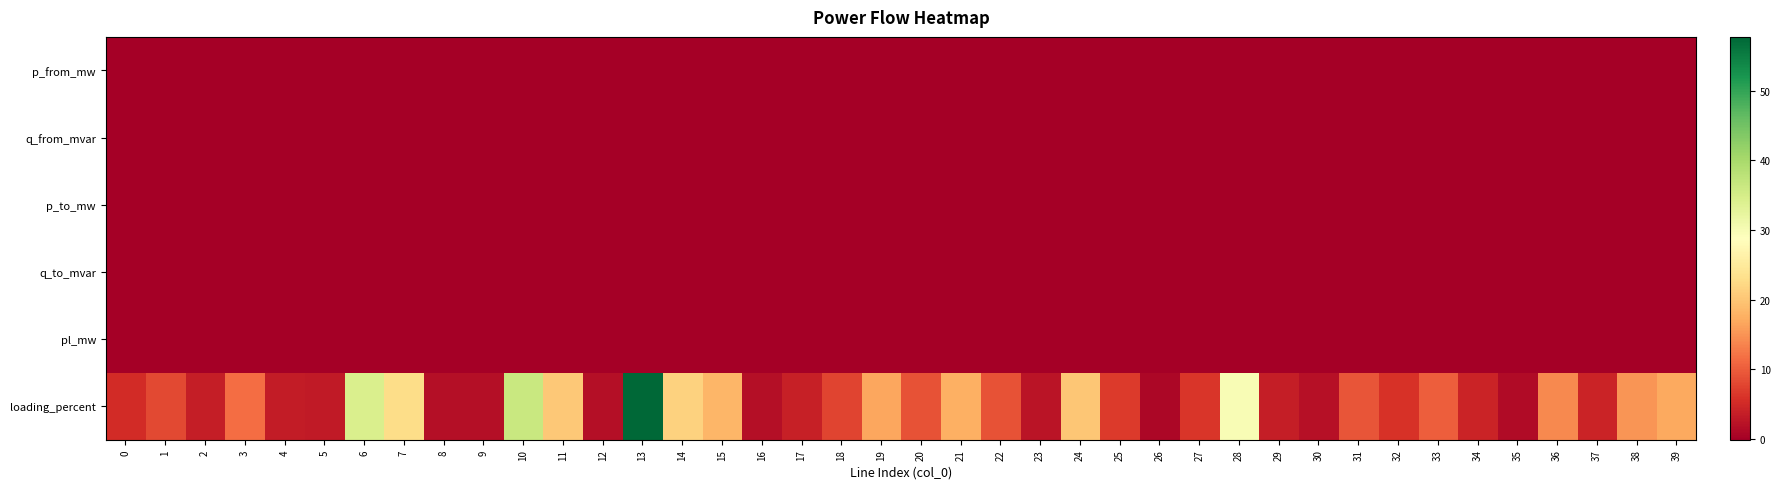

At how many categories does at least one series exceed 38?

1